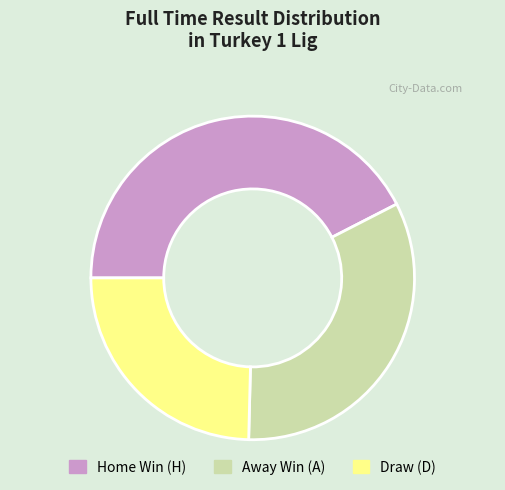

Is there a majority slice in this chart?

No